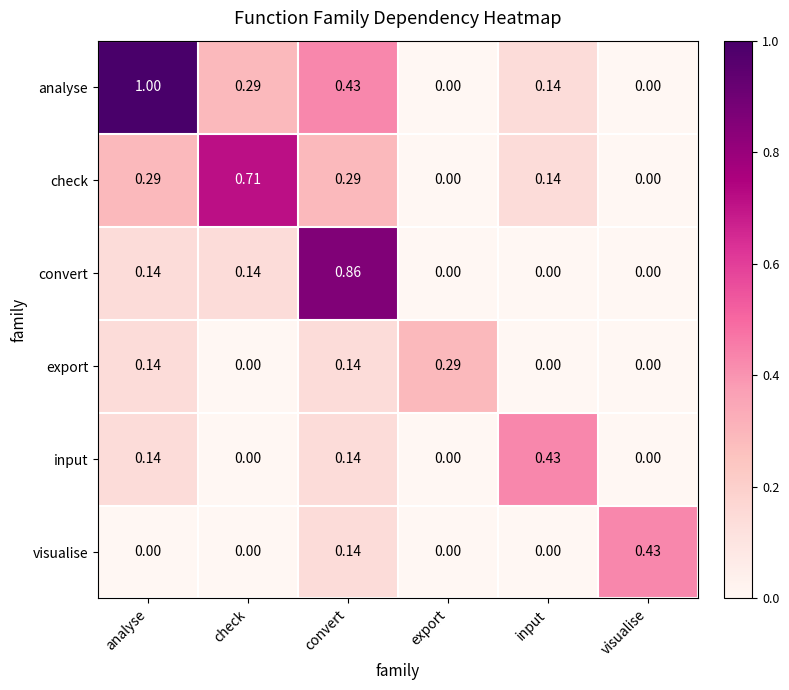

How many distinct data groups are displayed?

6